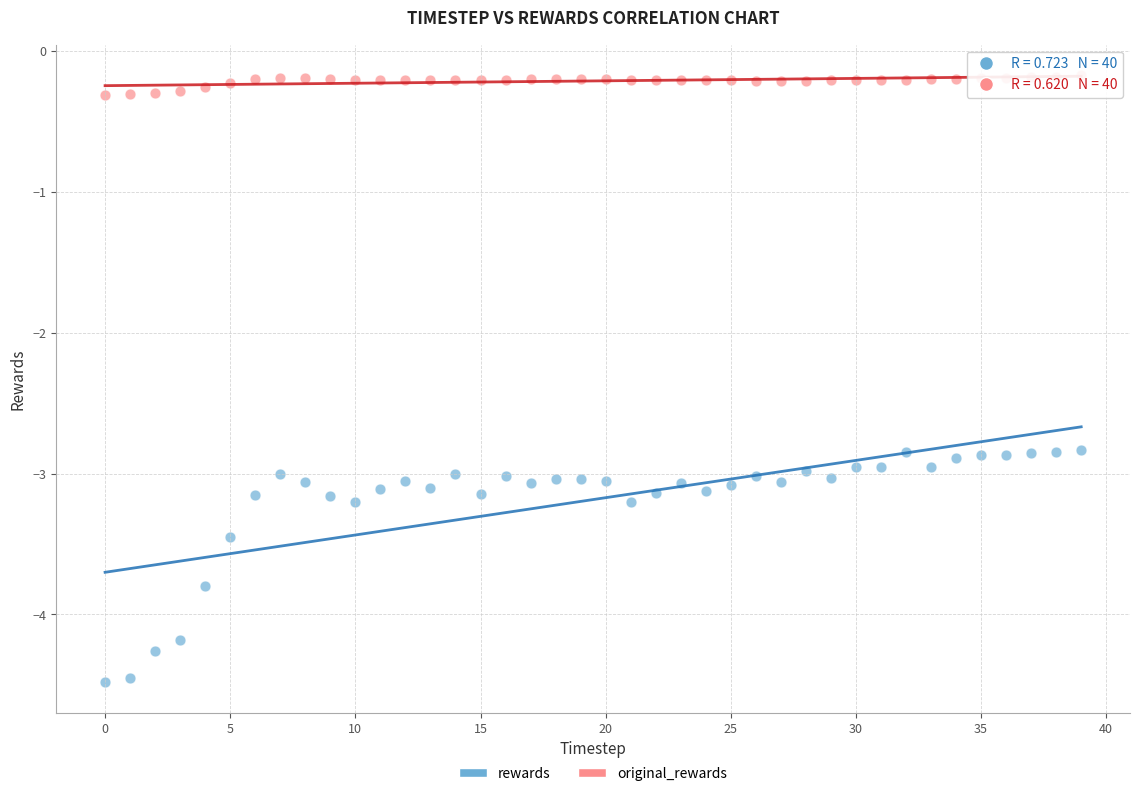

Which series contains the lowest Y value?

rewards